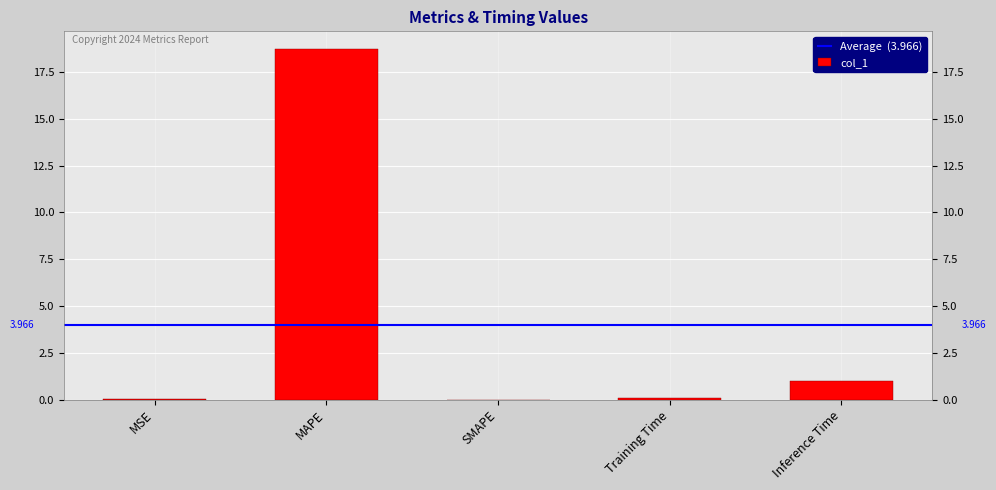

Which category has the highest value across all series?

MAPE